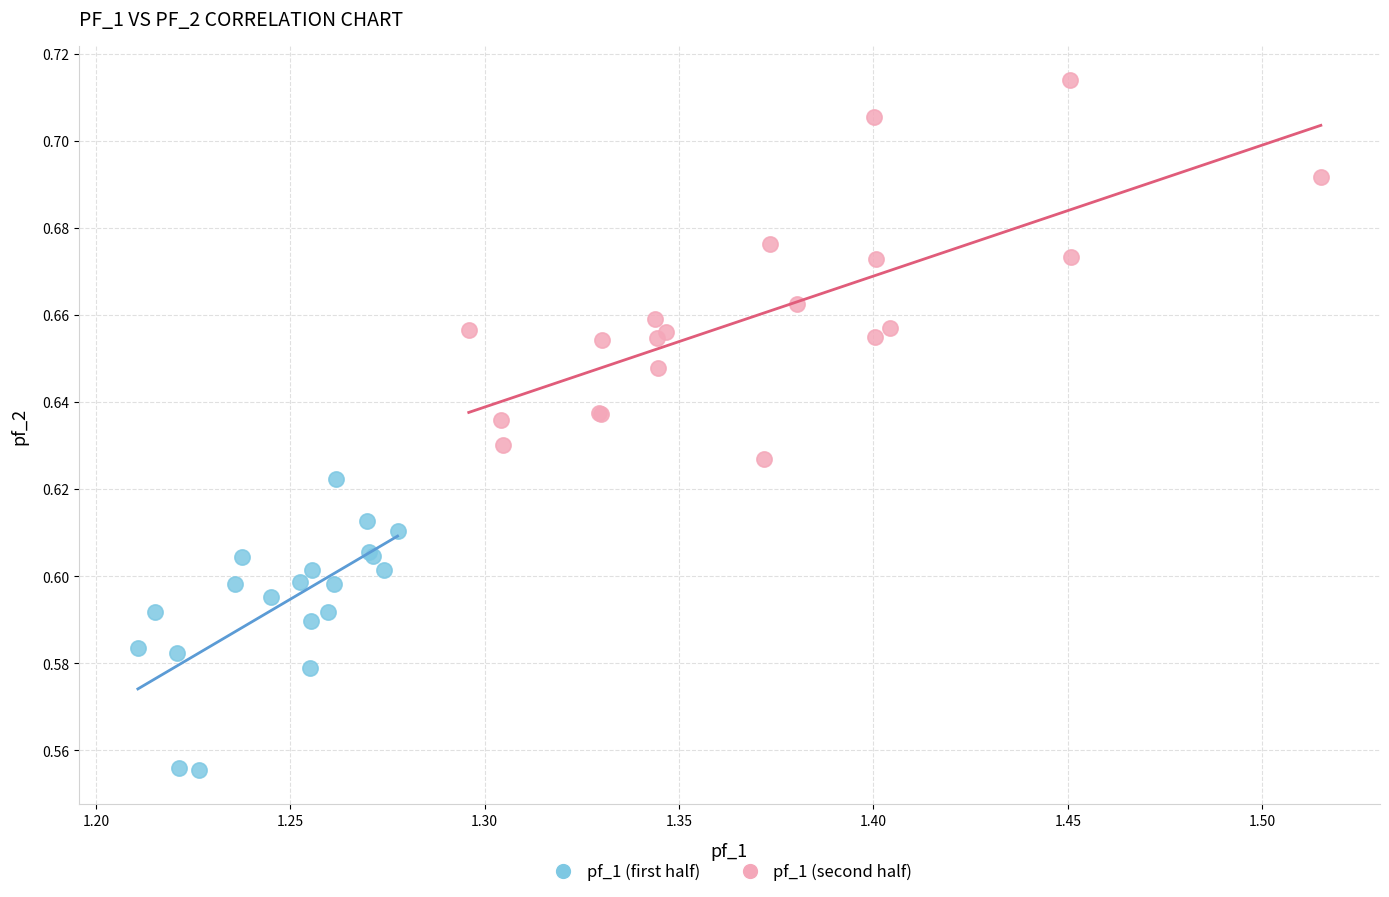

Which series has the largest Y range (max minus min)?

pf_1 (second half)